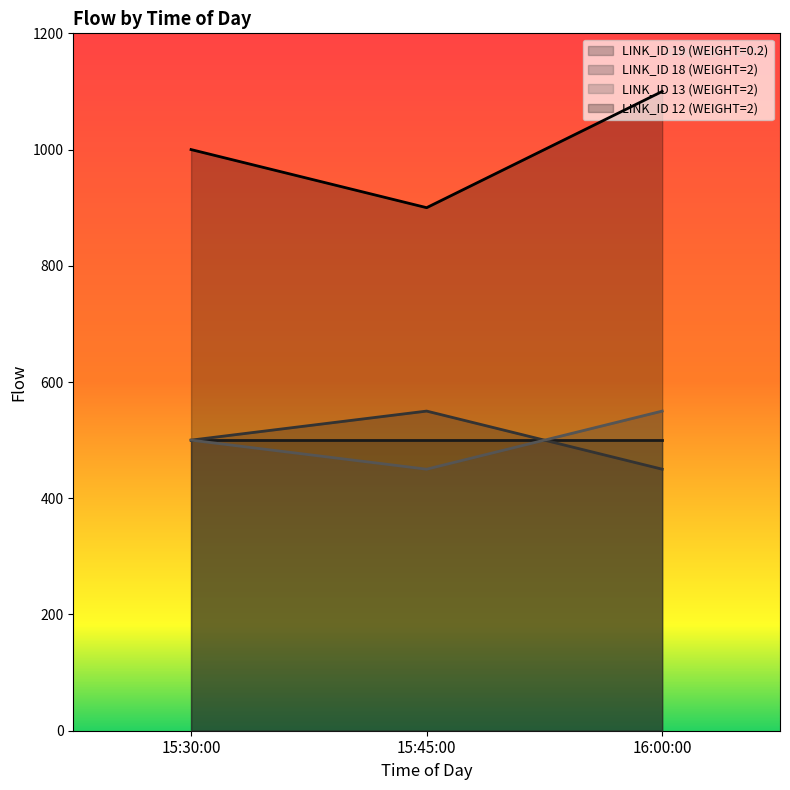

What is the label of the 2nd point from the right?

15:45:00